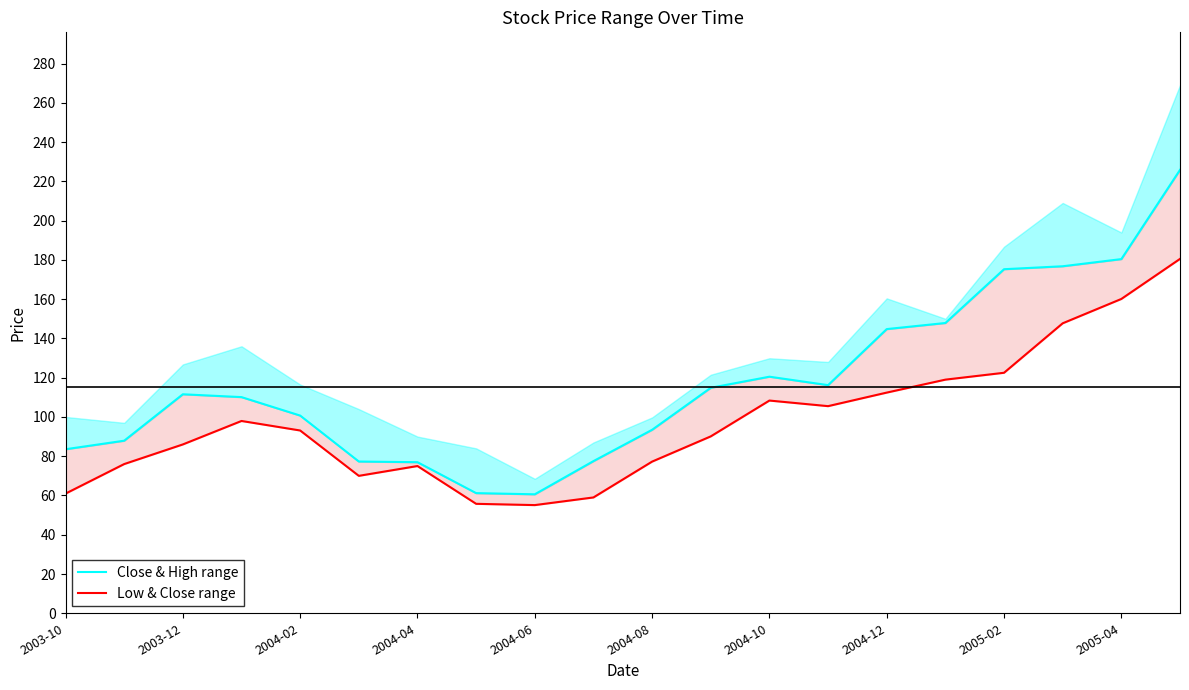

What is the value of the Low & Close range point at the 2nd from the left?

76.0